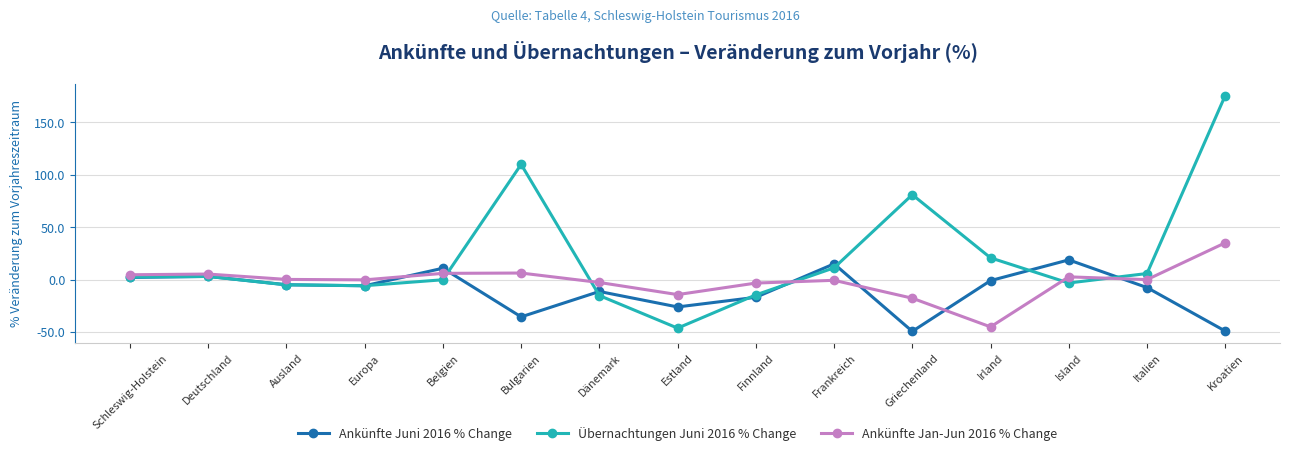

At which category is the sum across all series the highest?

Kroatien